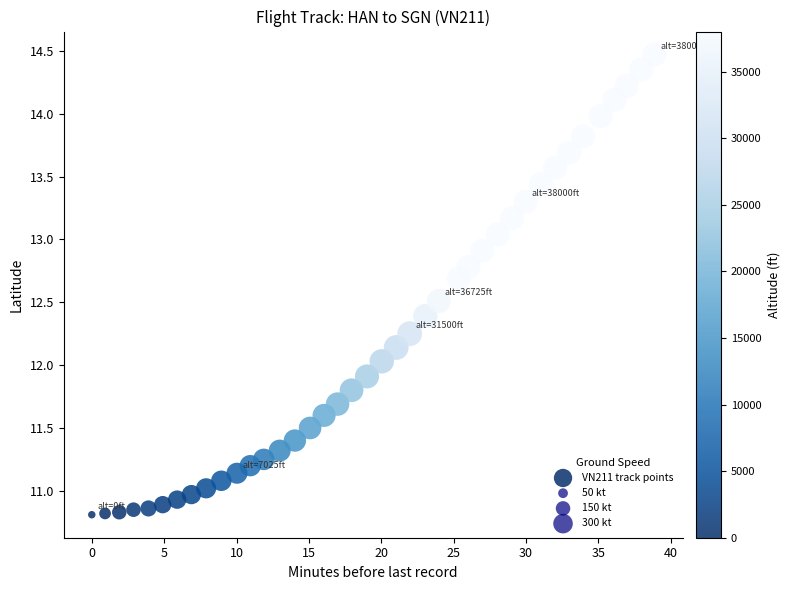

What is the range of X values (max minus min)?

38.9